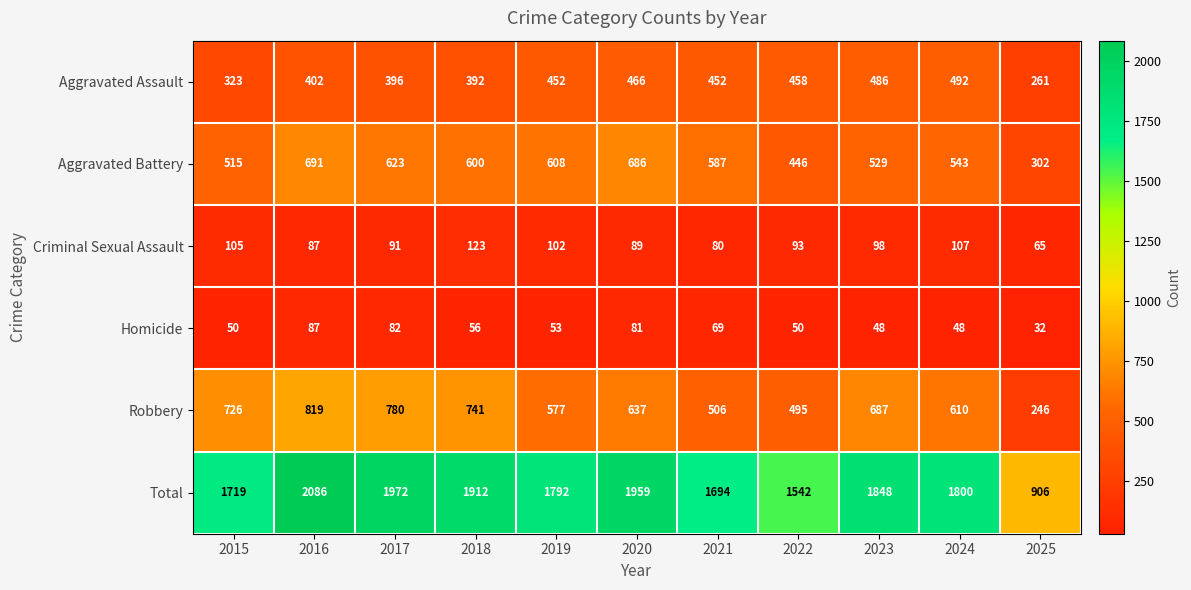

Which series changed the most between 2015 and 2021?

Robbery